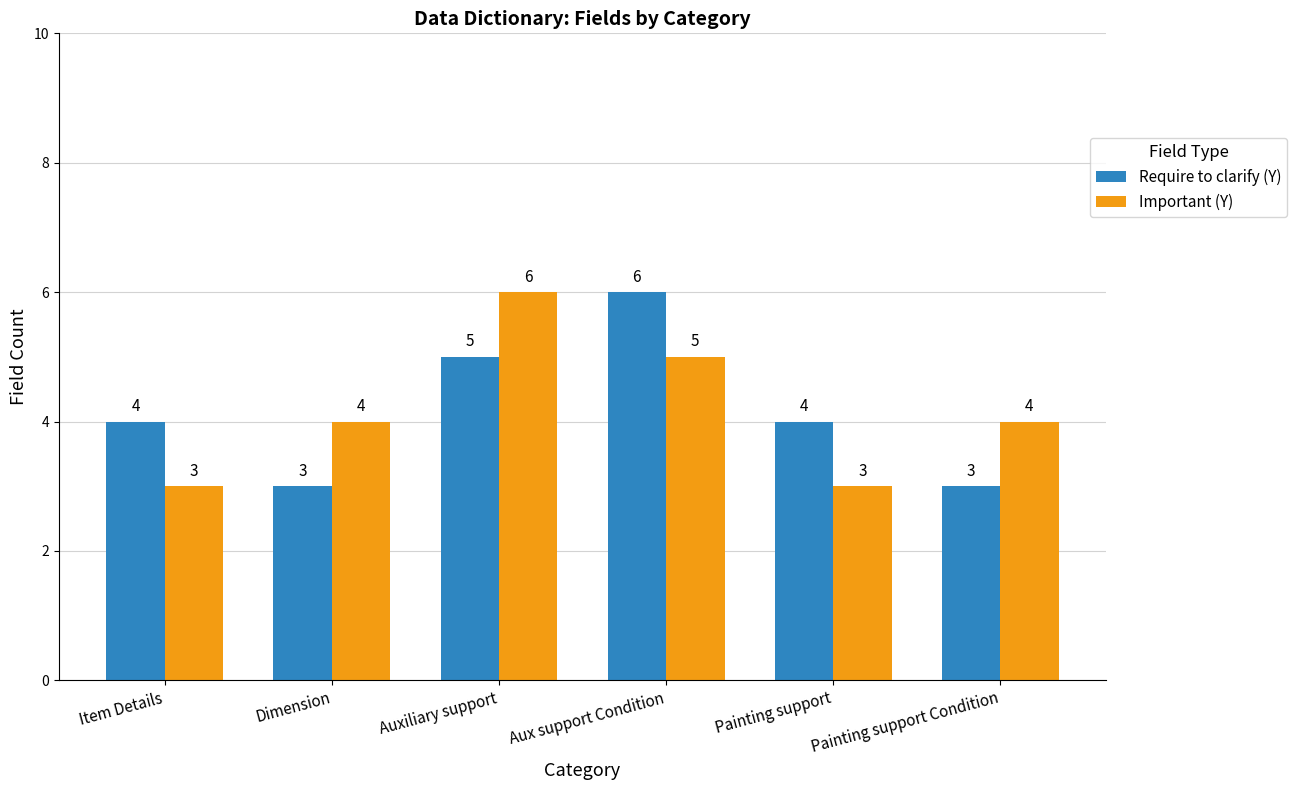

What is the label of the 2nd bar from the left?

Dimension